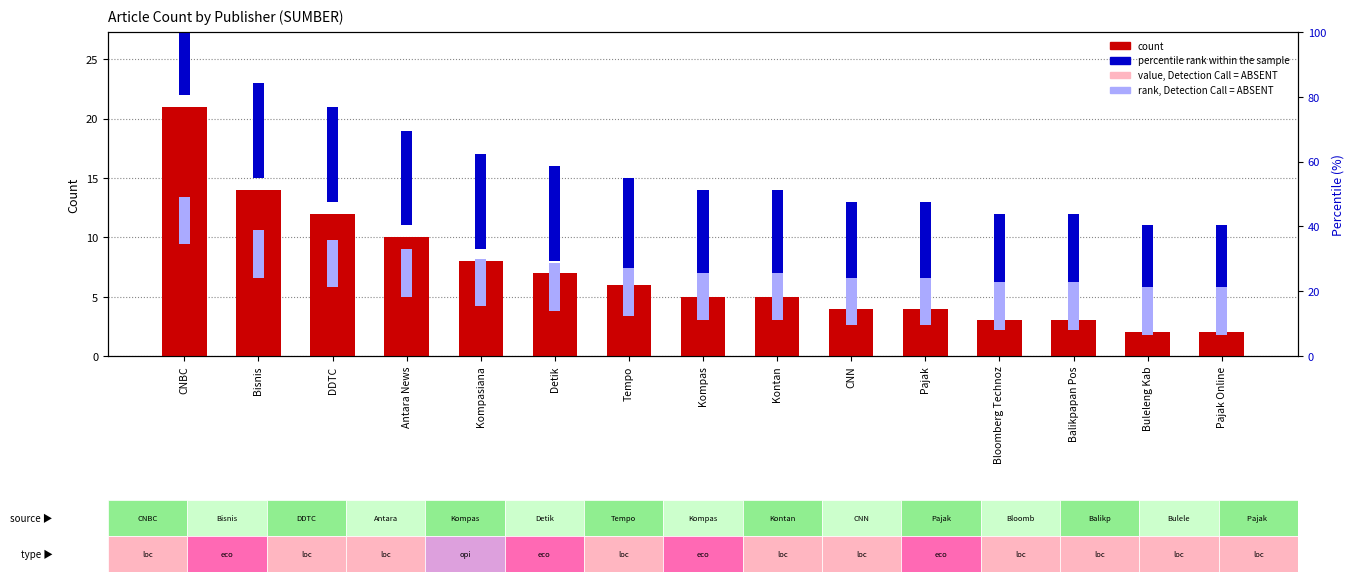

How many groups of bars are there?

15